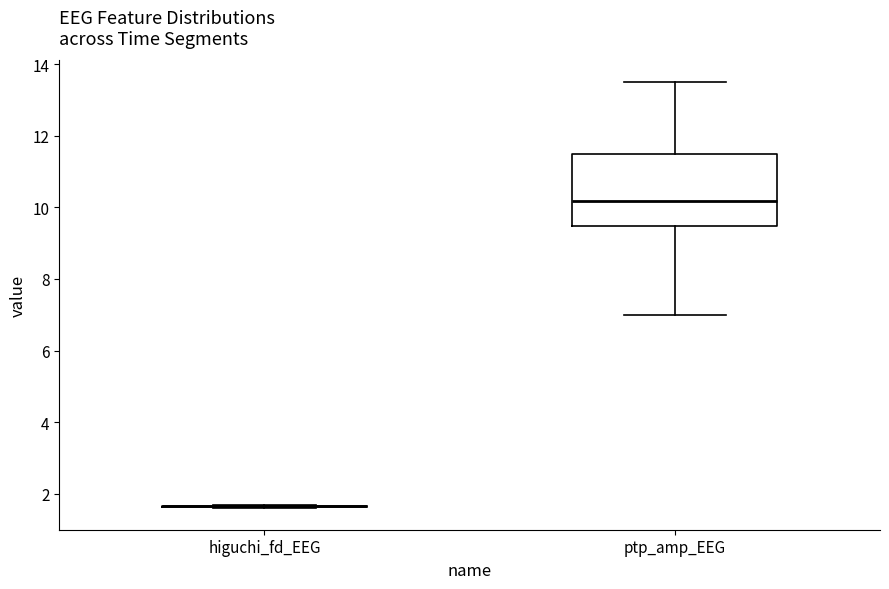

Where does the median line of the box for ptp_amp_EEG sit on the y-axis? The values are not printed on the chart, so give them approximately, as read against the axis.

10.2